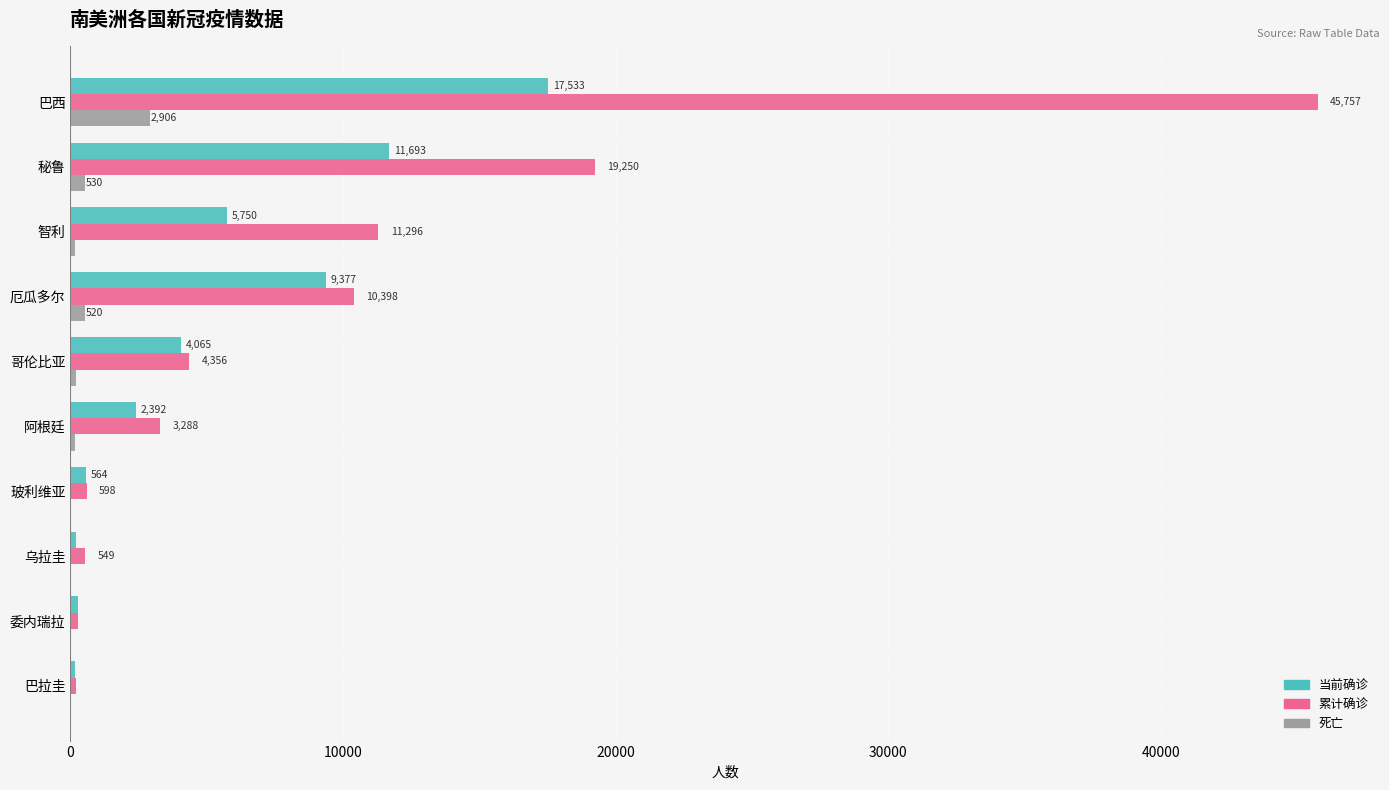

What is the highest value of the 当前确诊 series?

17533